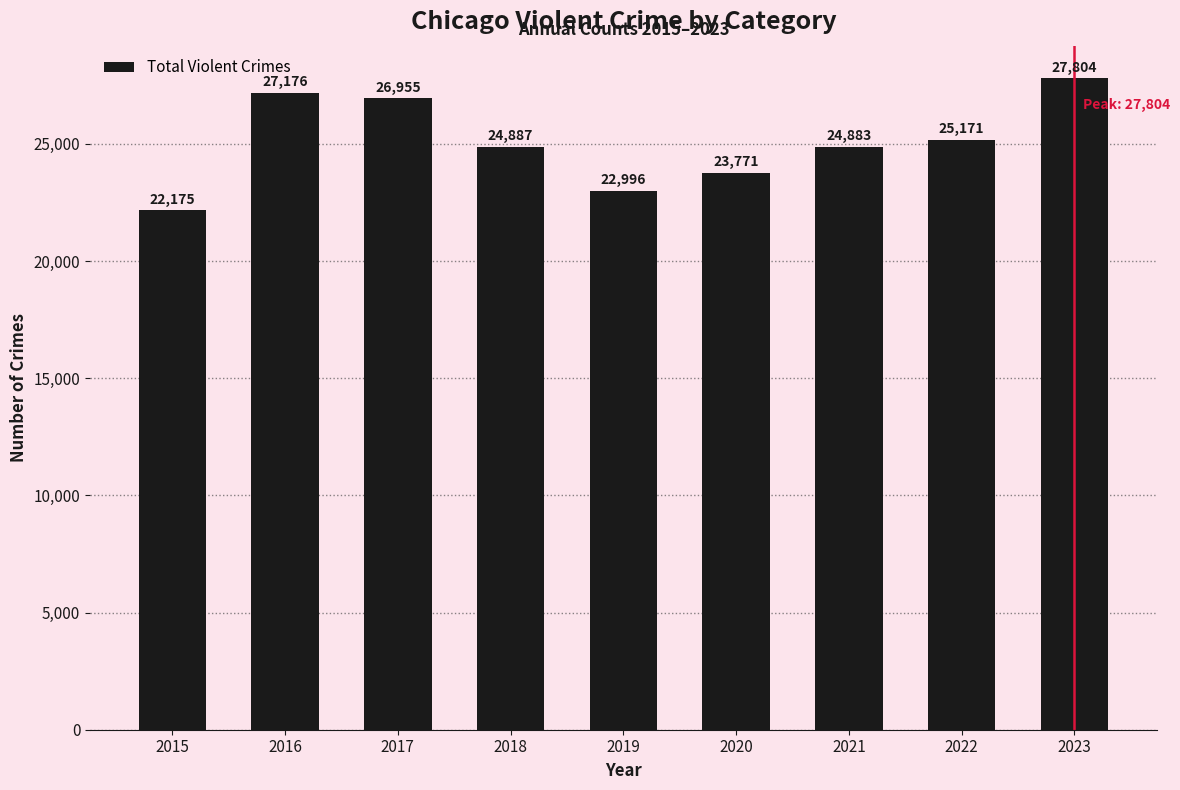

What is the value of the 6th bar from the left?

23771